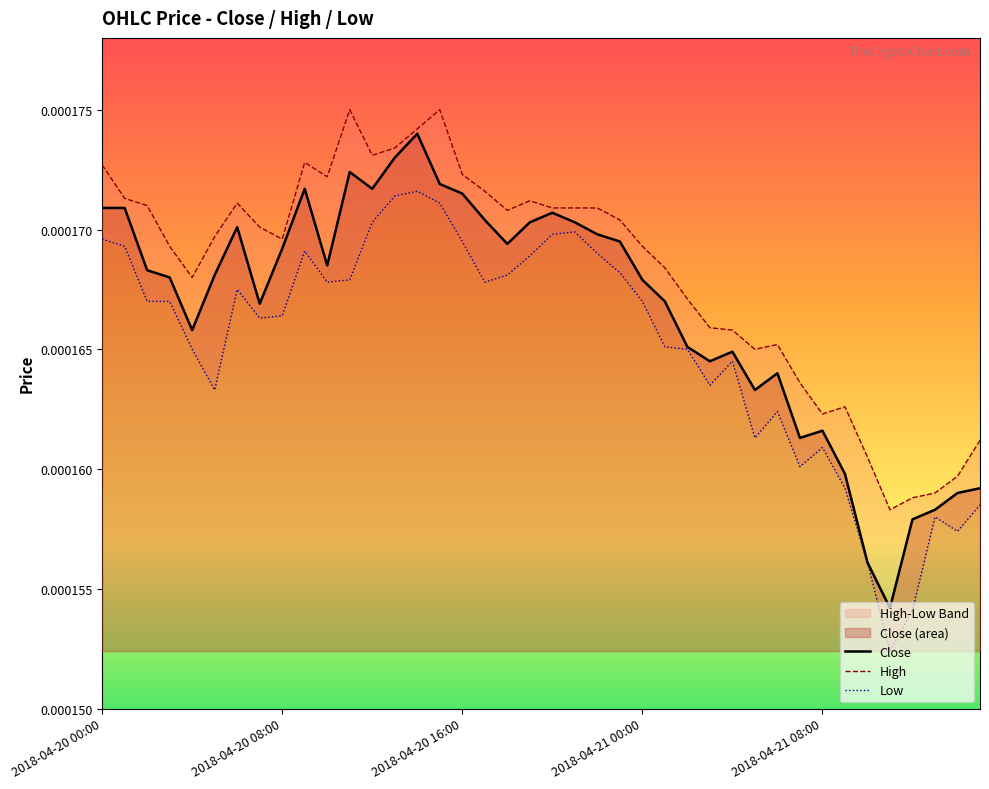

List the series in order of their peak value, lowest first.

Low, Close, High